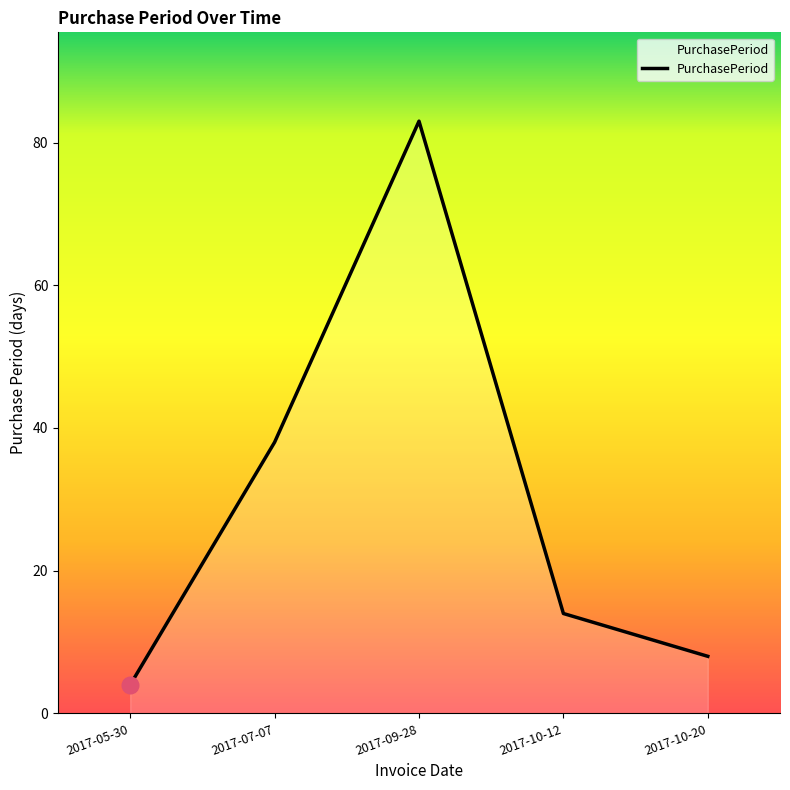

Is it true that the value at 2017-07-07 is 57?

False